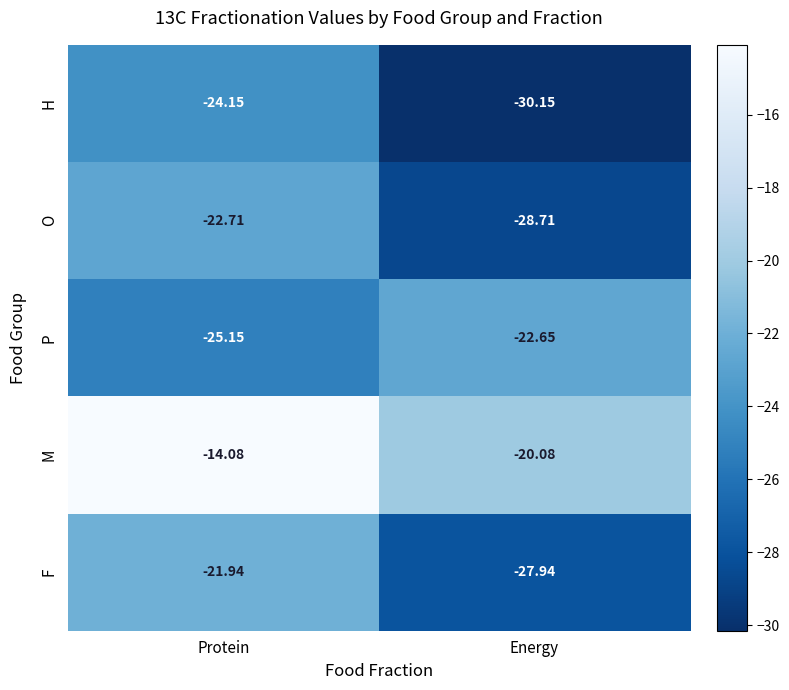

What is the spread (max minus min) of values at Energy?

10.1